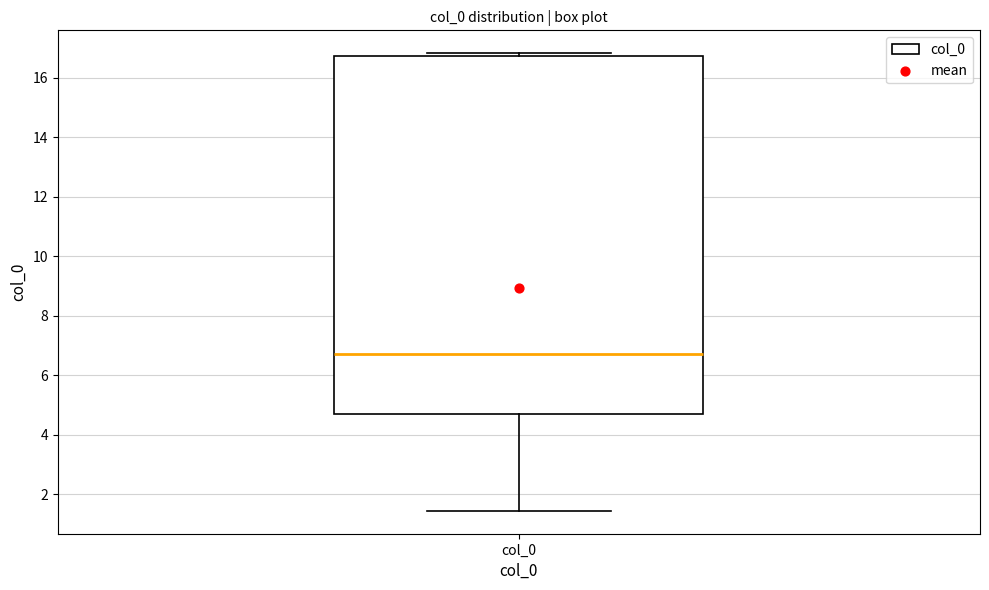

Transcribe this box plot: give where the median line is, the range the box spans, and where the two whiskers end, as read against the y-axis. The values are not printed on the chart, so give them approximately, as read against the axis.

median 6.8, box 4.8 to 16.8, whiskers 1.4 to 16.8 (just above the box's upper edge)